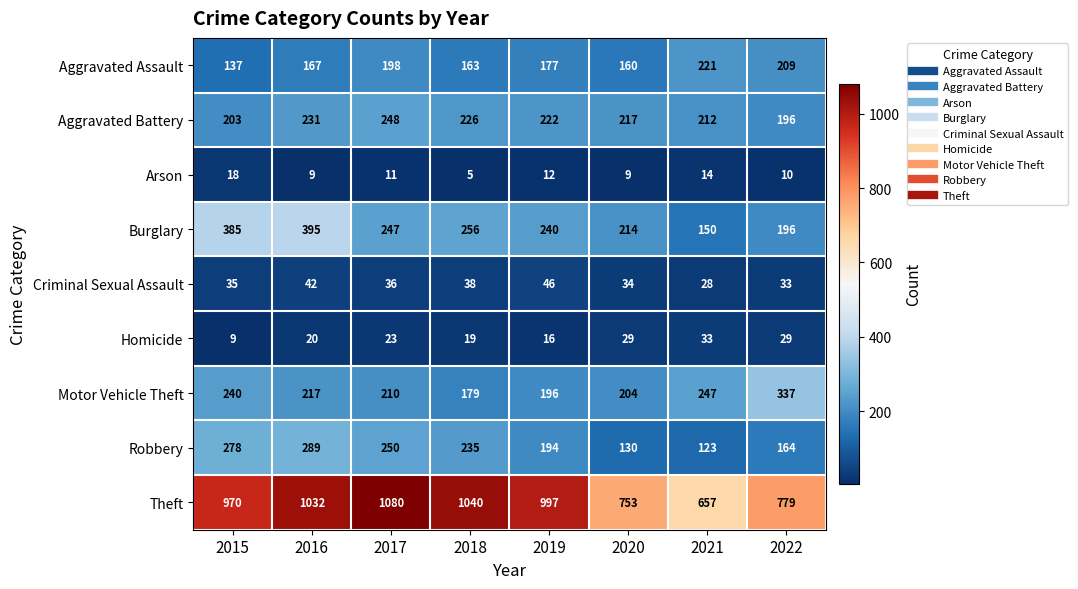

Between 2017 and 2019, which series saw the biggest shift?

Theft